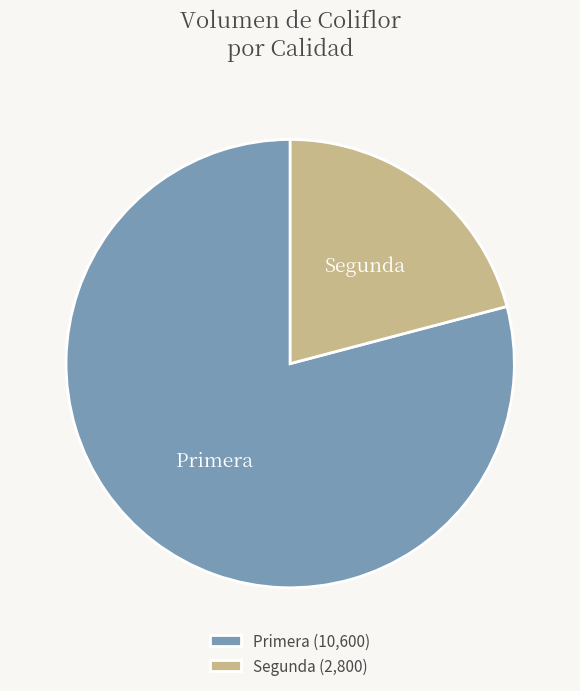

Is it true that Primera is 79% of the pie?

True